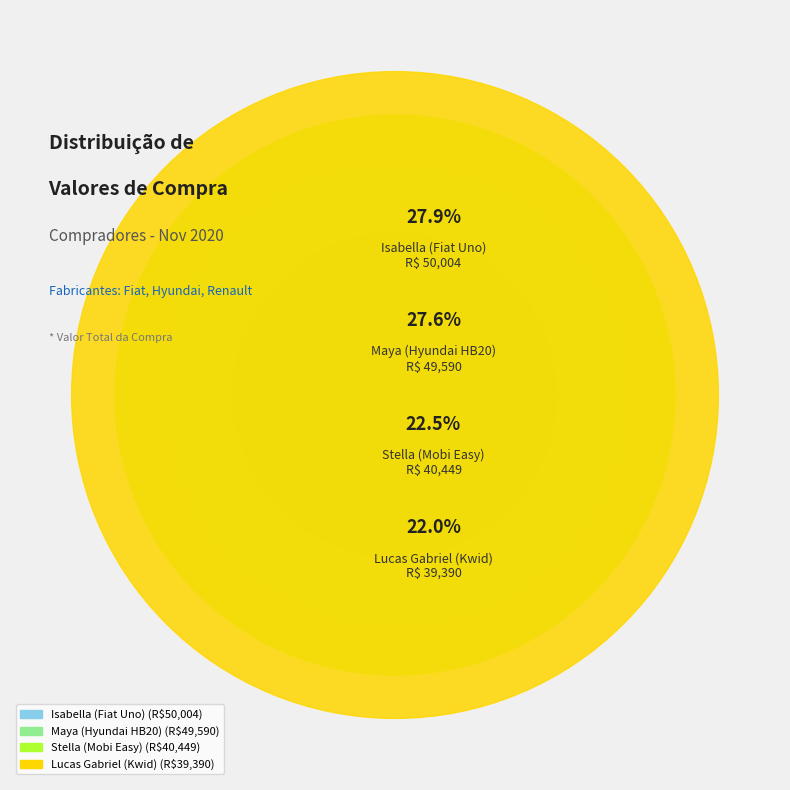

Is there any slice that represents more than half of the pie?

No